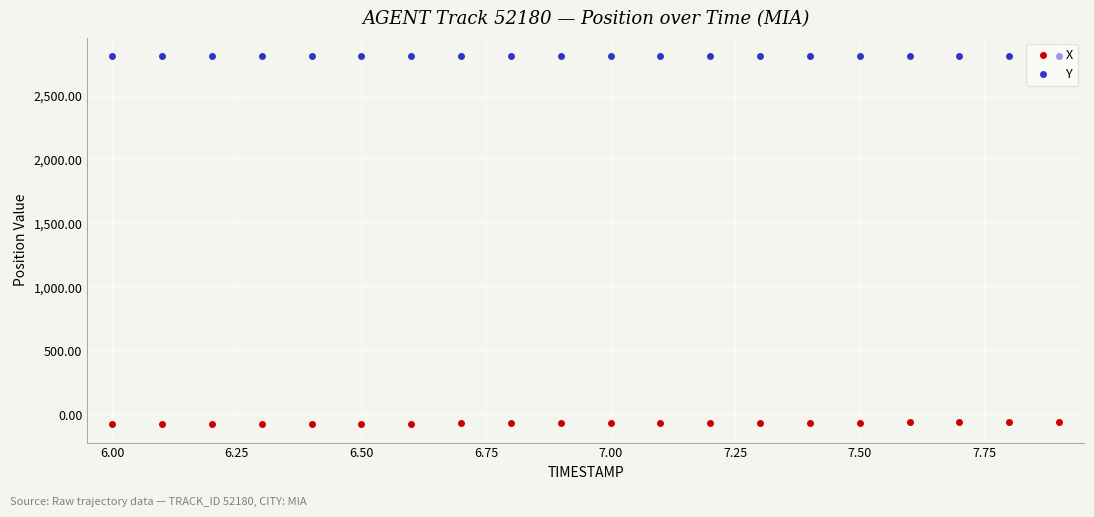

What is the difference between the maximum and second lowest values in the X series?

15.7